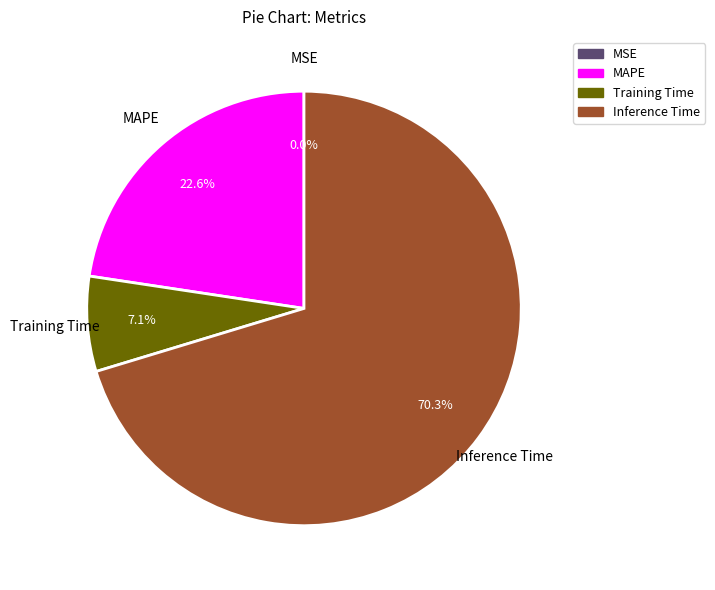

Combined, what portion of the pie is Training Time and MAPE?

29.7%